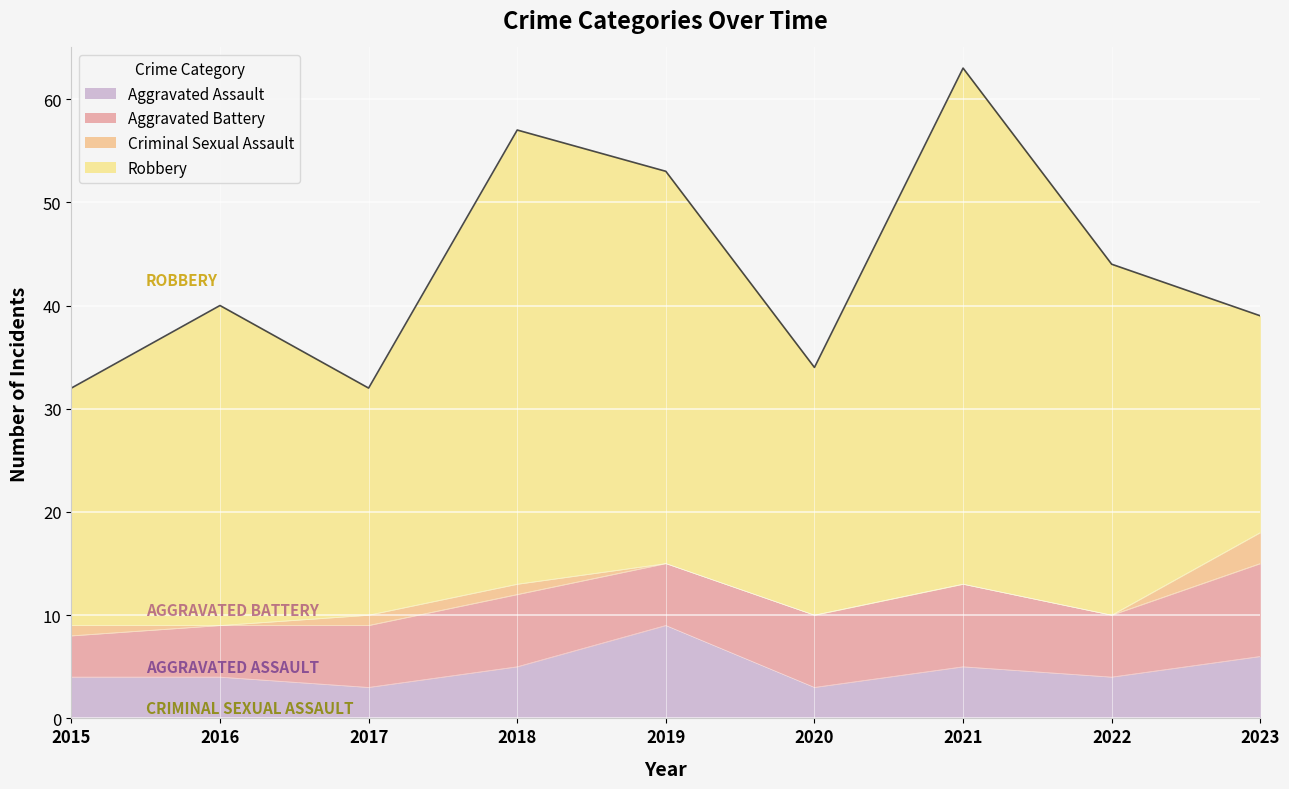

What is the difference between the highest and lowest values at 2018?

43